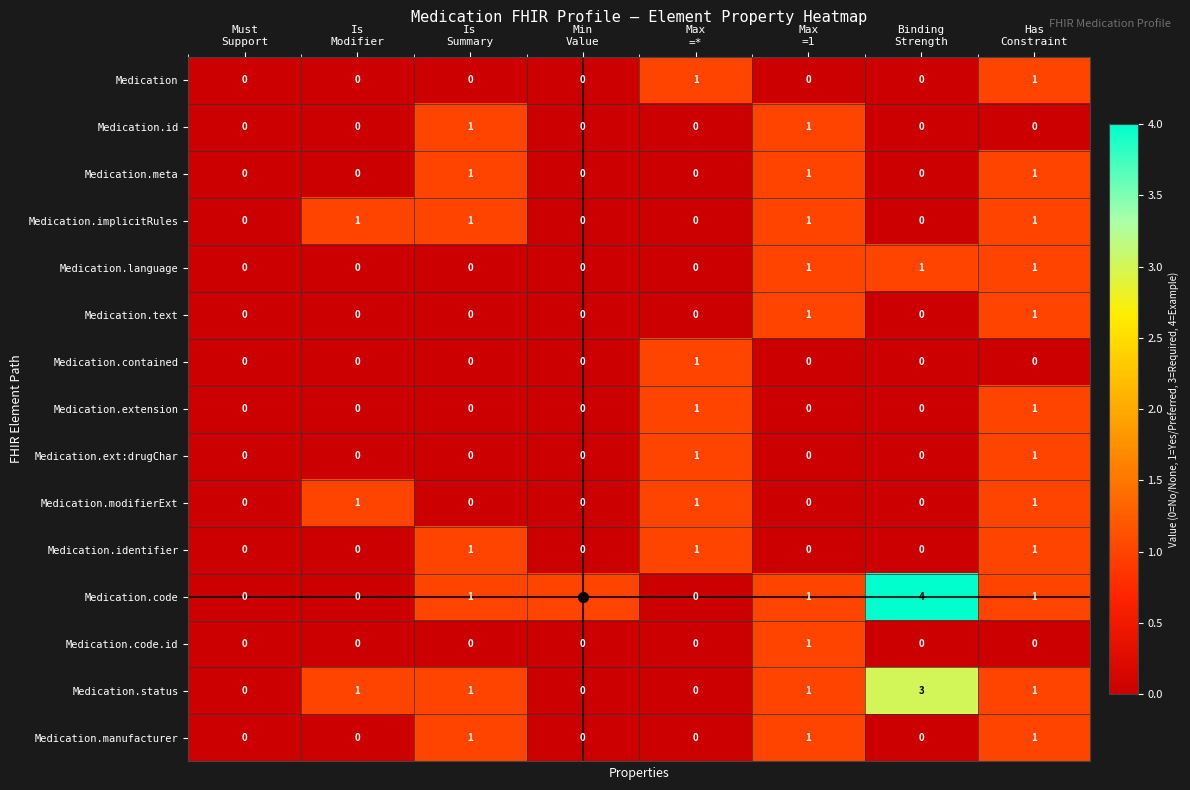

What is the greatest value displayed?

4